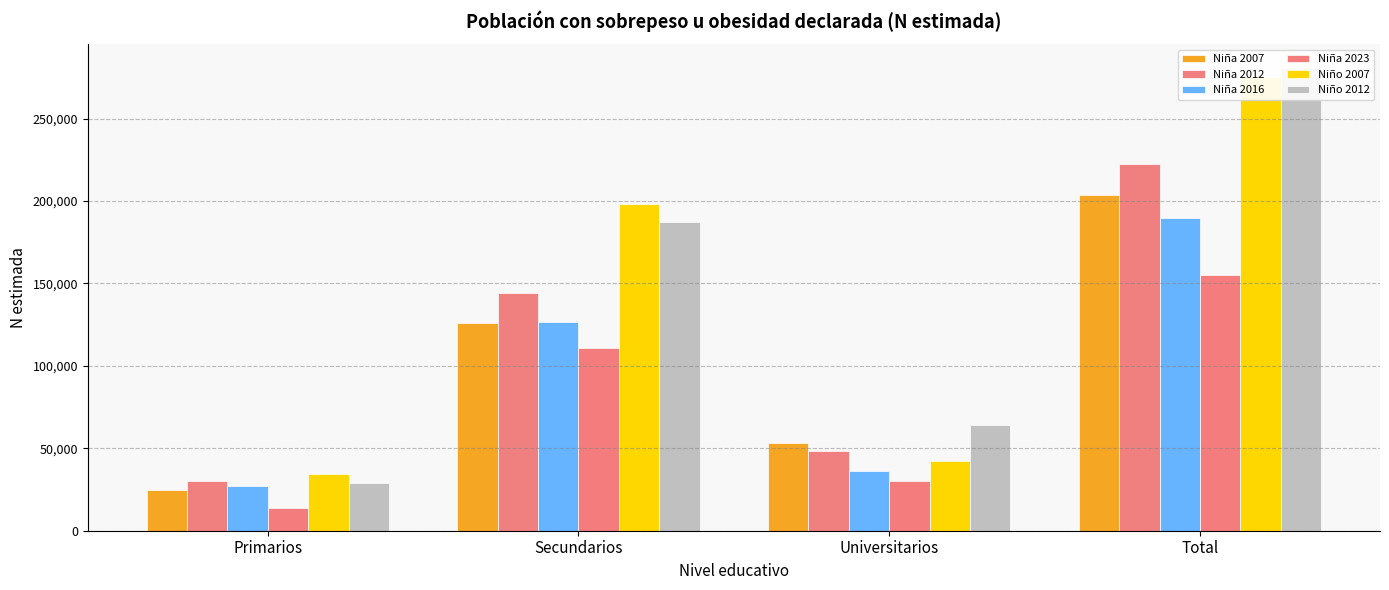

What is the value of the Niño 2007 bar at the 3rd from the left?

42416